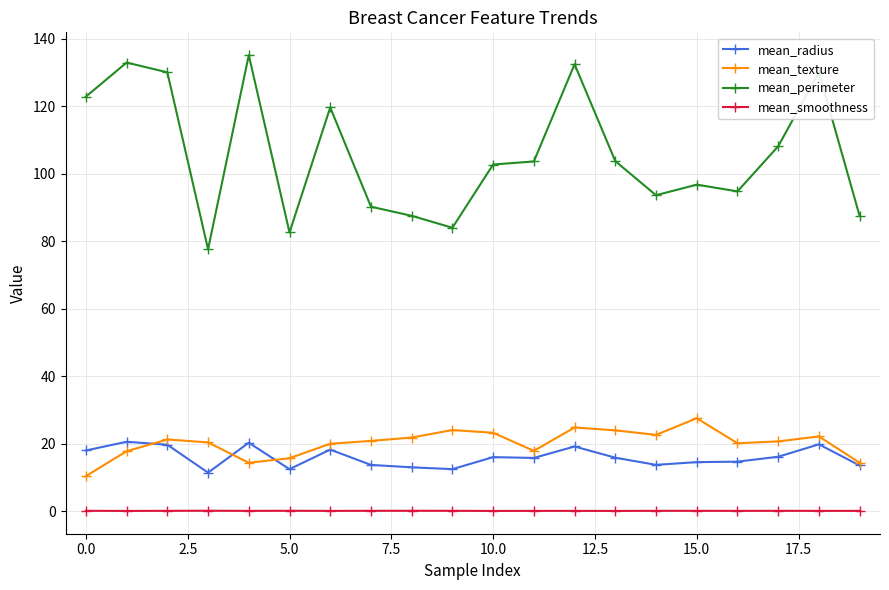

What is the value of the mean_radius point at the 5th from the left?

20.3